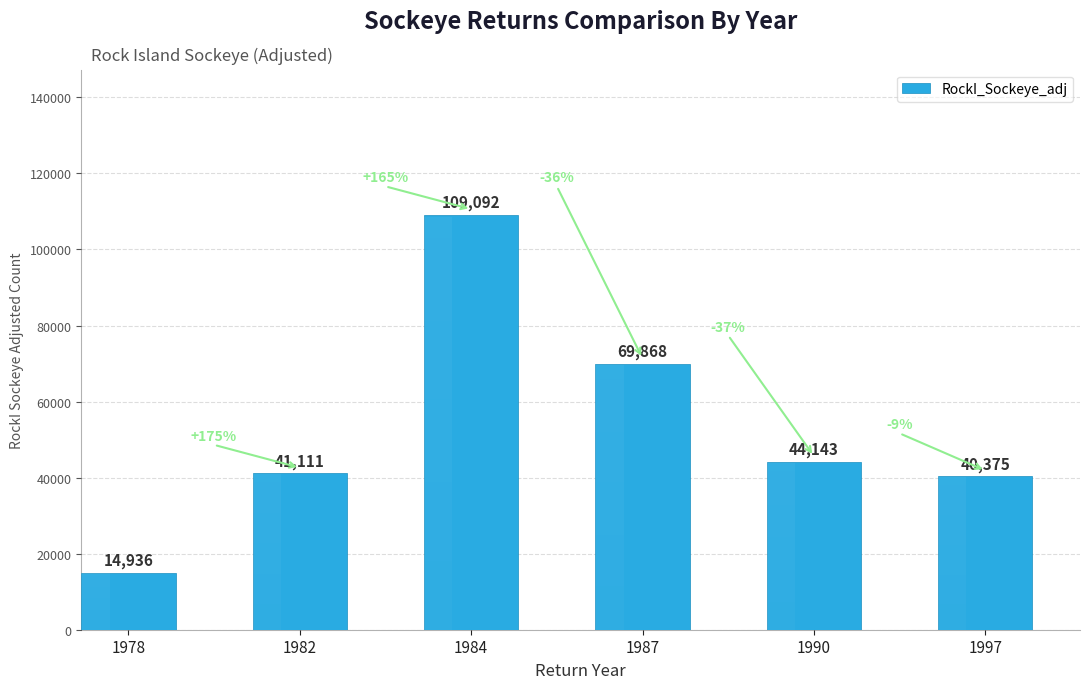

The chart shows a value of 41111 at 1982. True or false?

True